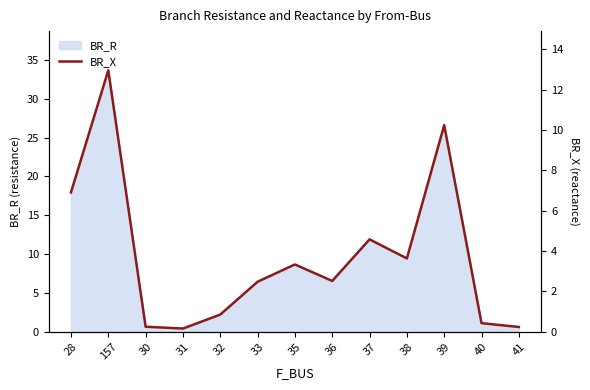

The value at 31 is 0.2. True or false?

False